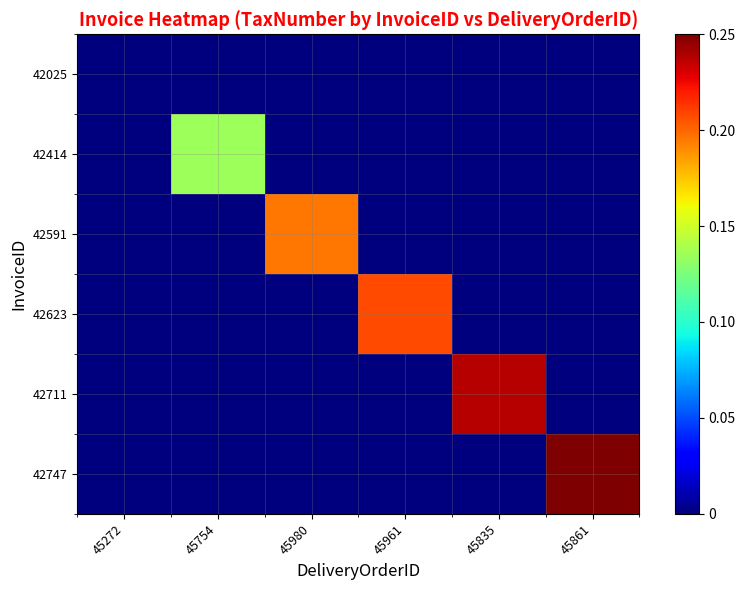

Which category has the lowest value across all series?

45272